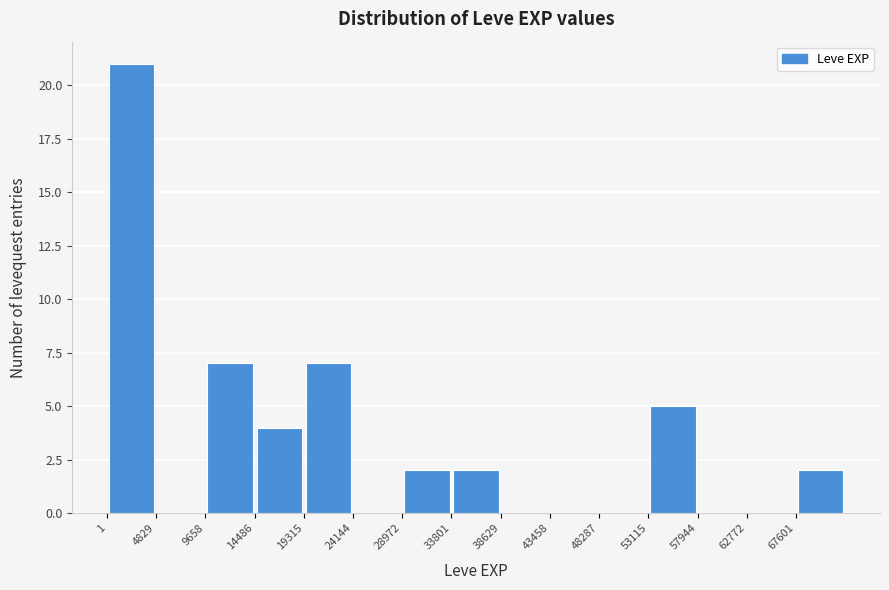

What is the height of the bar covering 0 to 5000 on the x-axis? Neither the bar edges nor the heights are printed on the chart, so give them approximately, as read against the axes.

21